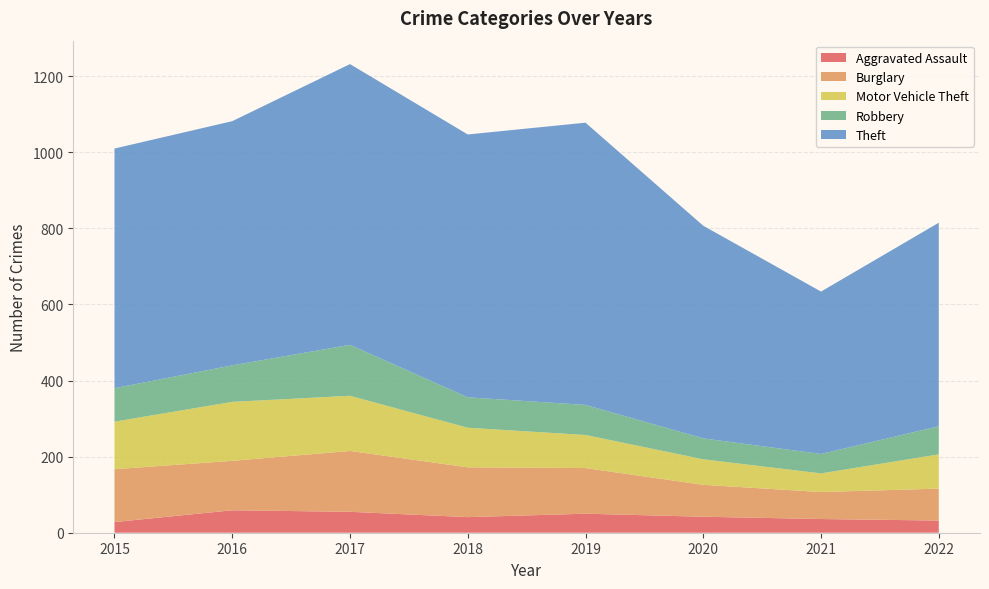

Reading left to right, what are all the values shown in this chart?

Aggravated Assault: 28	59	55	41	50	42	36	32
Burglary: 139	130	160	131	120	84	71	84
Motor Vehicle Theft: 125	155	145	104	87	67	49	90
Robbery: 88	96	134	80	79	55	51	74
Theft: 630	642	738	691	742	559	427	535